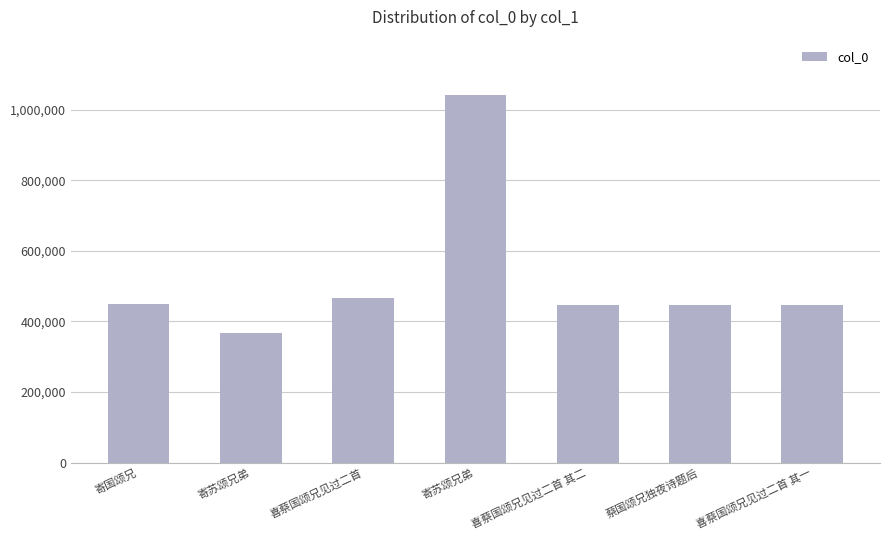

The chart shows a value of 447992 at 蔡国颂兄独夜诗题后. True or false?

True